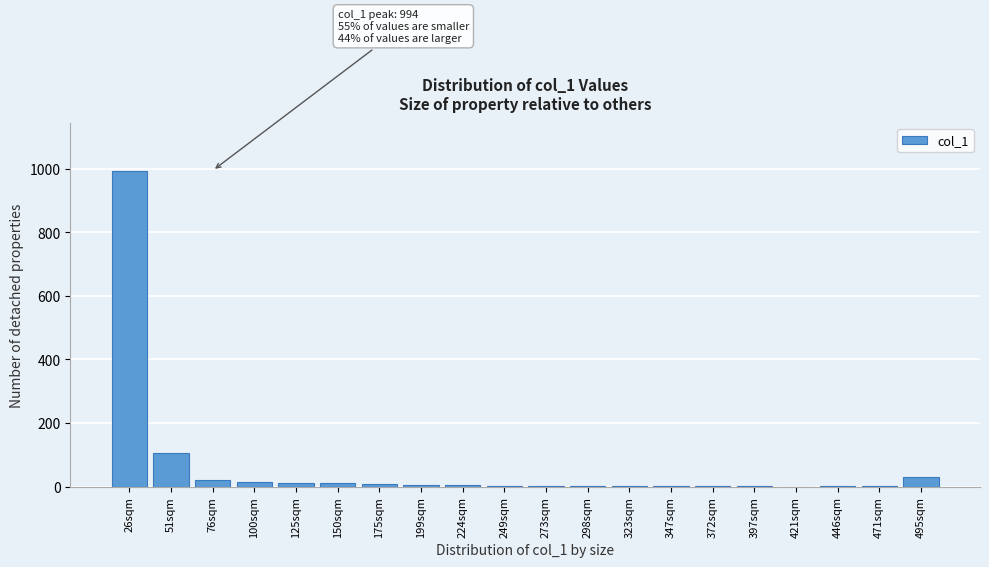

Where is the data nearest to the value 497?

51sqm